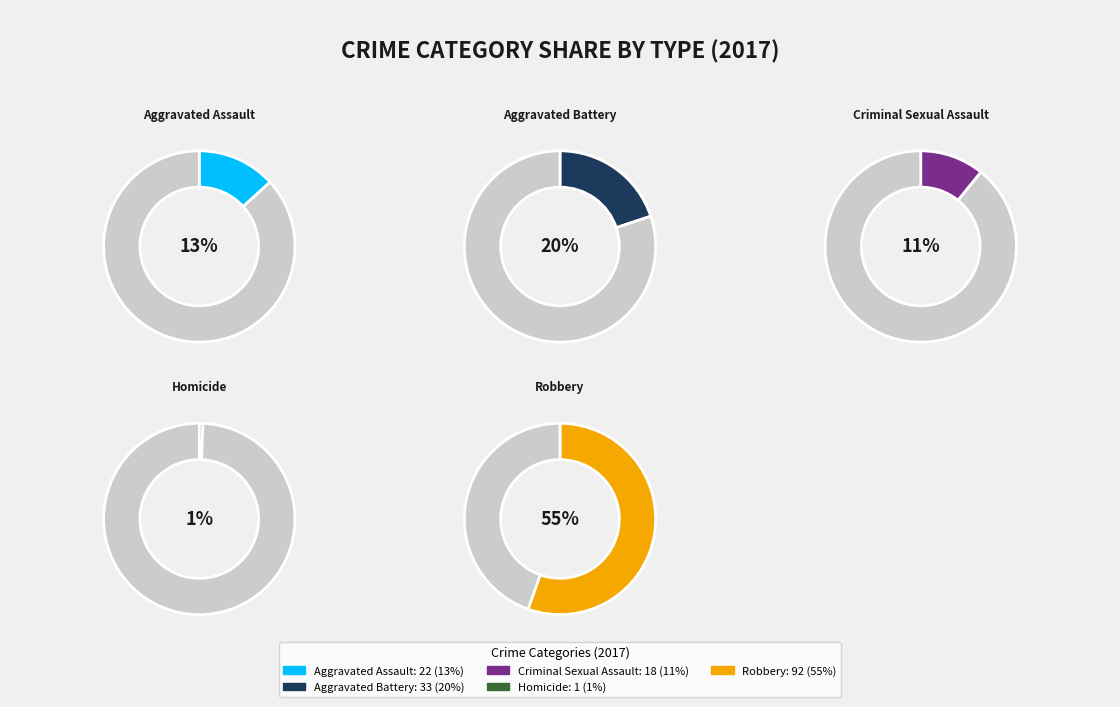

Which slice is the smallest?

Homicide